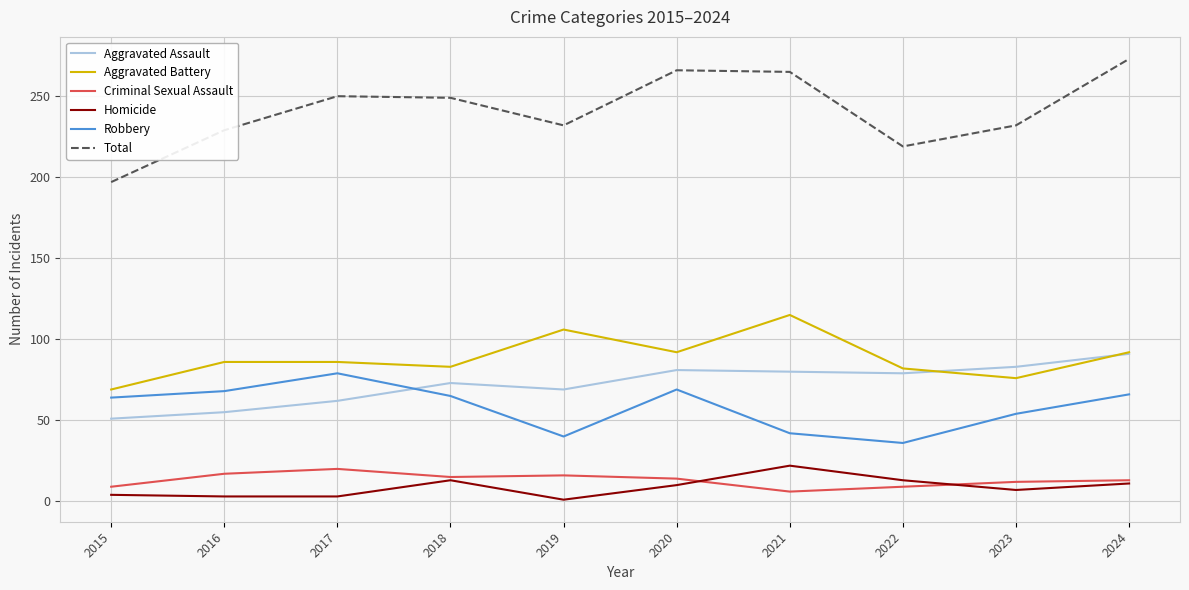

Which series has the largest total across all categories?

Total